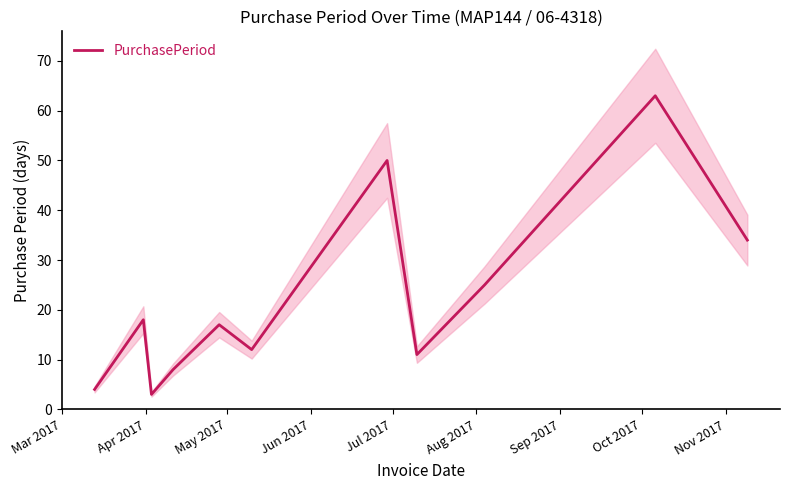

What is the highest value of the PurchasePeriod series?

63